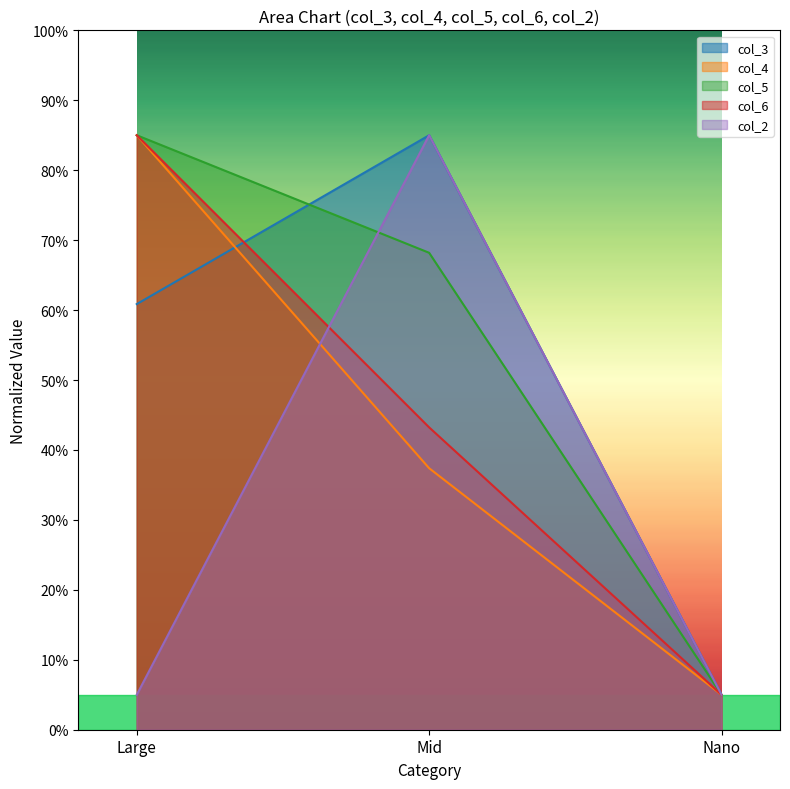

What position from the left is Mid?

2